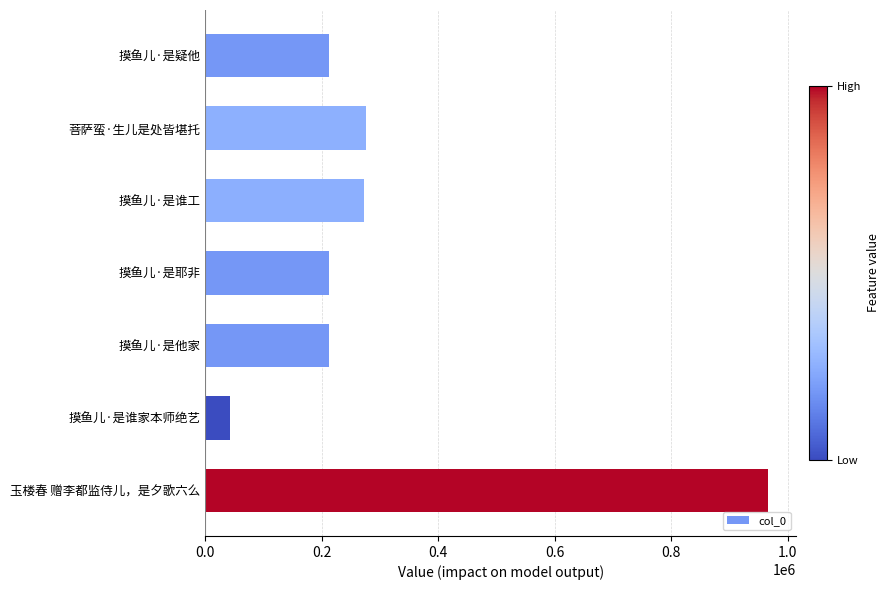

What is the difference between the maximum and minimum values?

923587